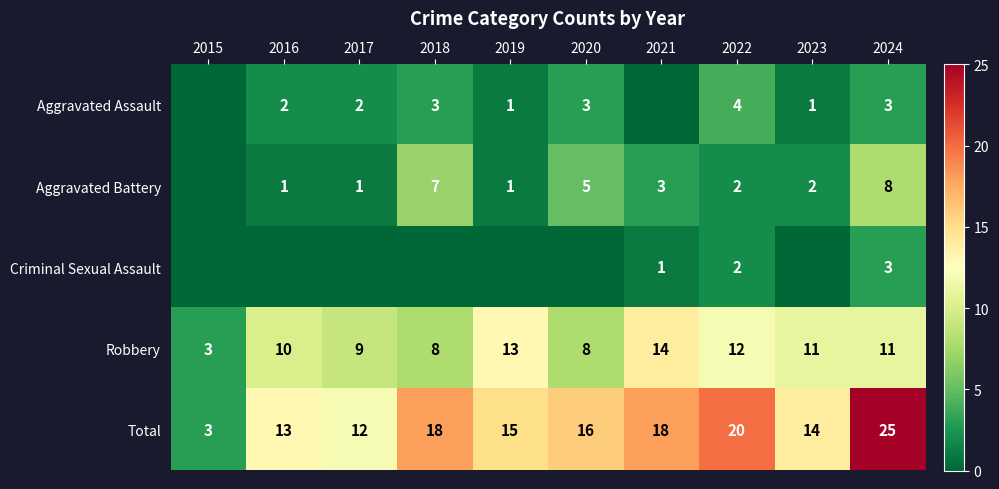

At which label does Total first exceed 16?

2018